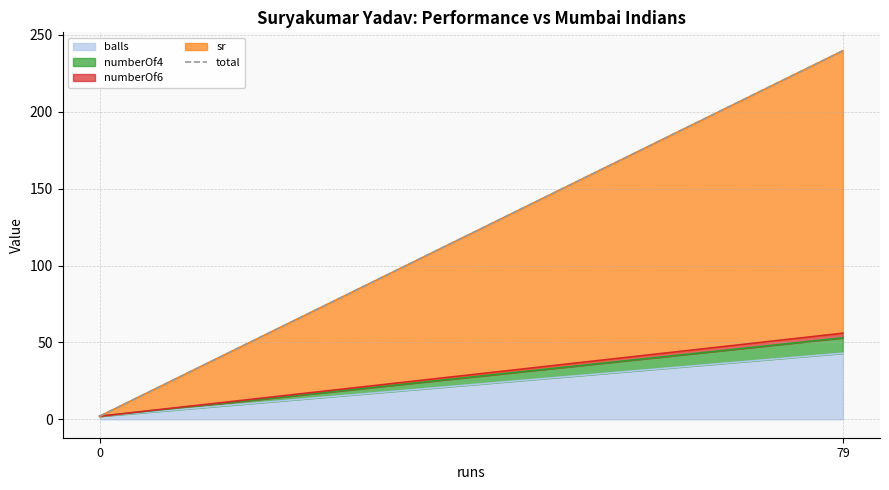

The chart shows a value of 1.3 at 0. True or false?

False